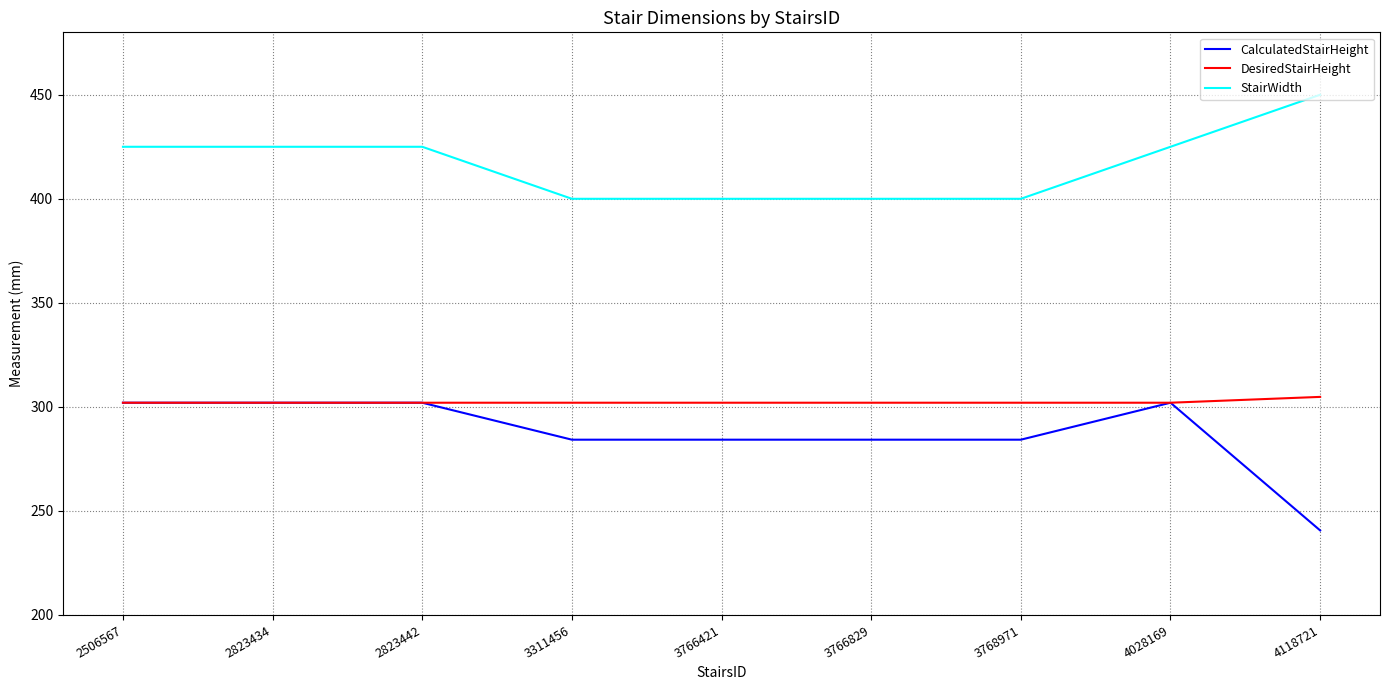

Reading right to left, list all the values displayed in this chart.

CalculatedStairHeight: 240.6	302.0	284.2	284.2	284.2	284.2	302.0	302.0	302.0
DesiredStairHeight: 304.8	302.0	302.0	302.0	302.0	302.0	302.0	302.0	302.0
StairWidth: 450.0	425.0	400.0	400.0	400.0	400.0	425.0	425.0	425.0